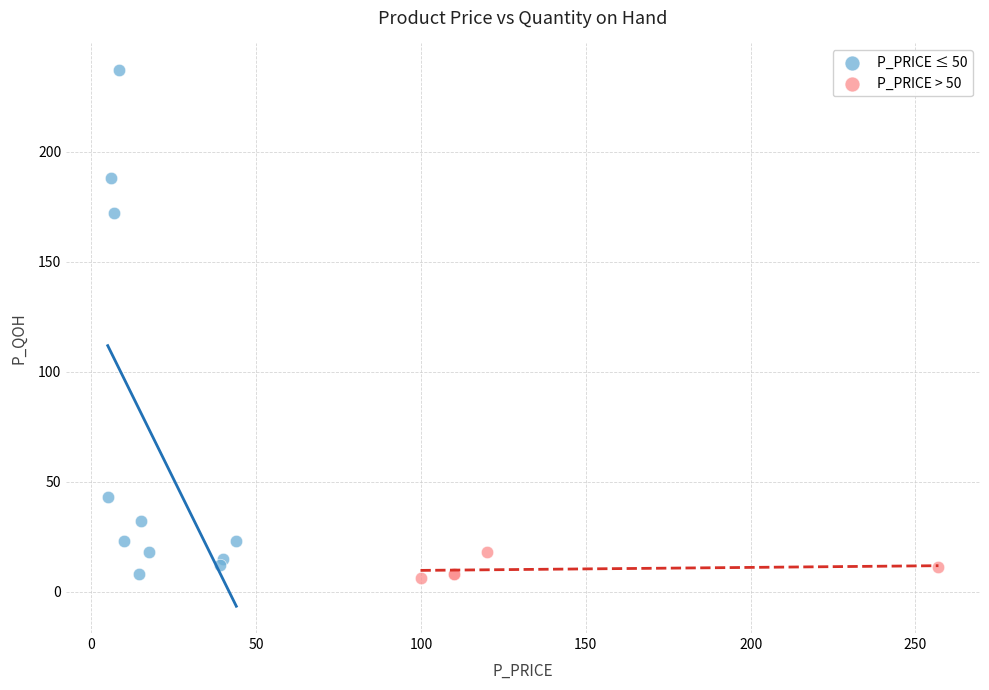

Which series contains the highest Y value?

P_PRICE ≤ 50